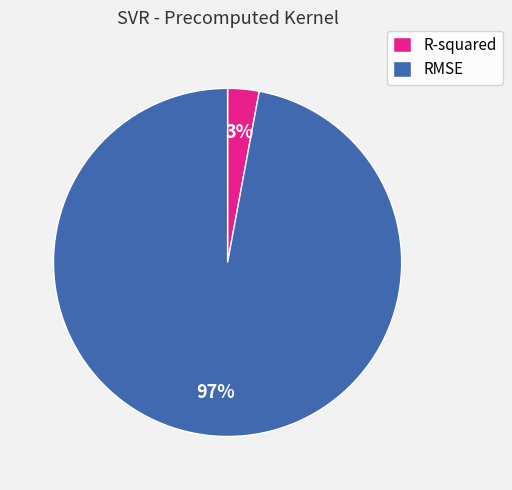

The R-squared slice represents 3% of the pie. True or false?

True